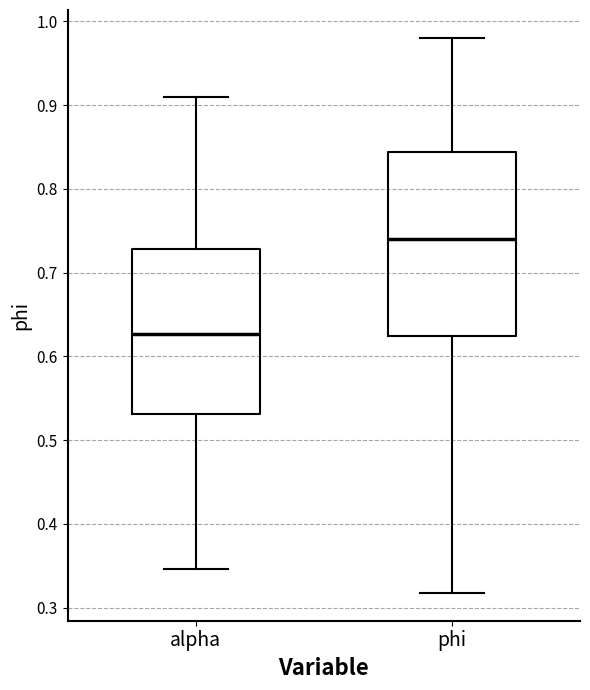

Comparing the boxes themselves (not the whiskers), which one is the tallest?

phi